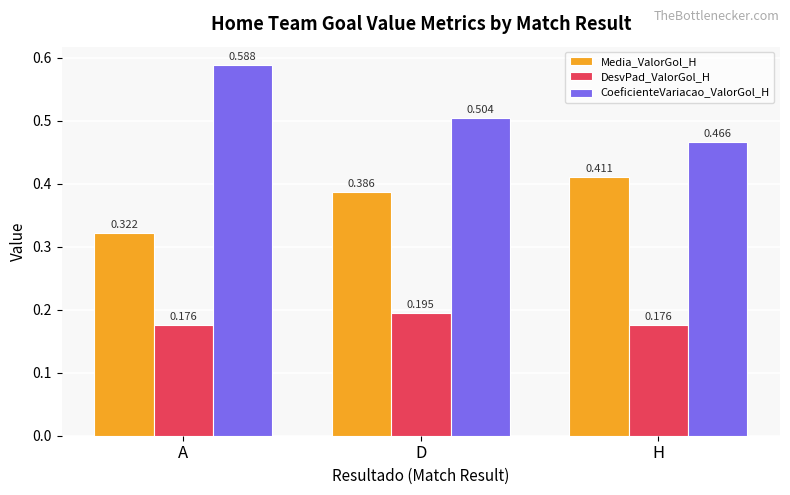

Are the bars horizontal?

No